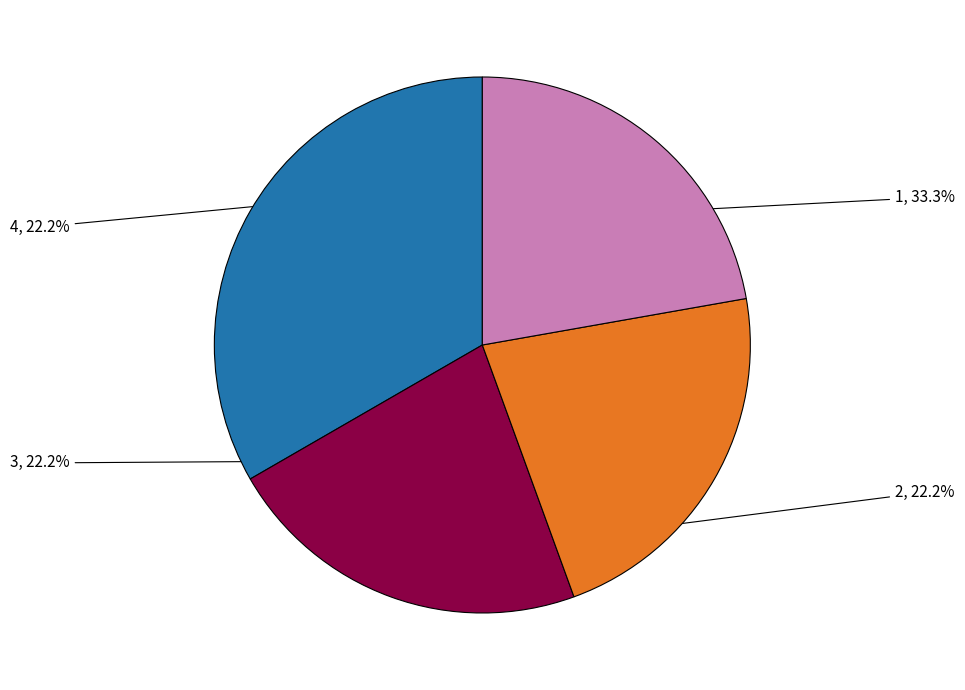

Does any single category account for the majority?

No